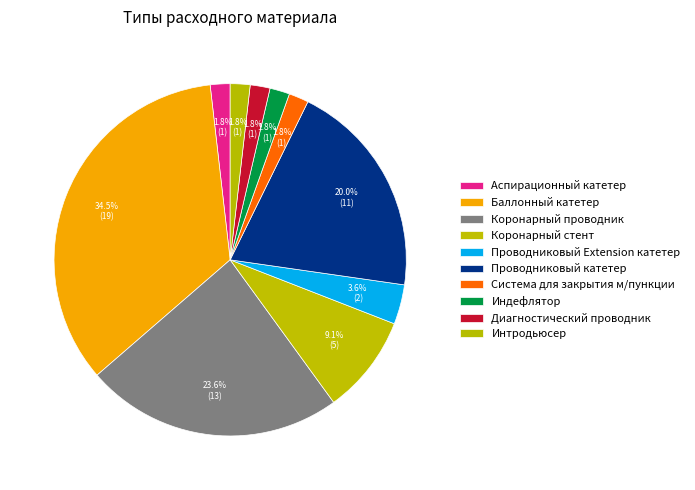

How many segments does this pie chart have?

10